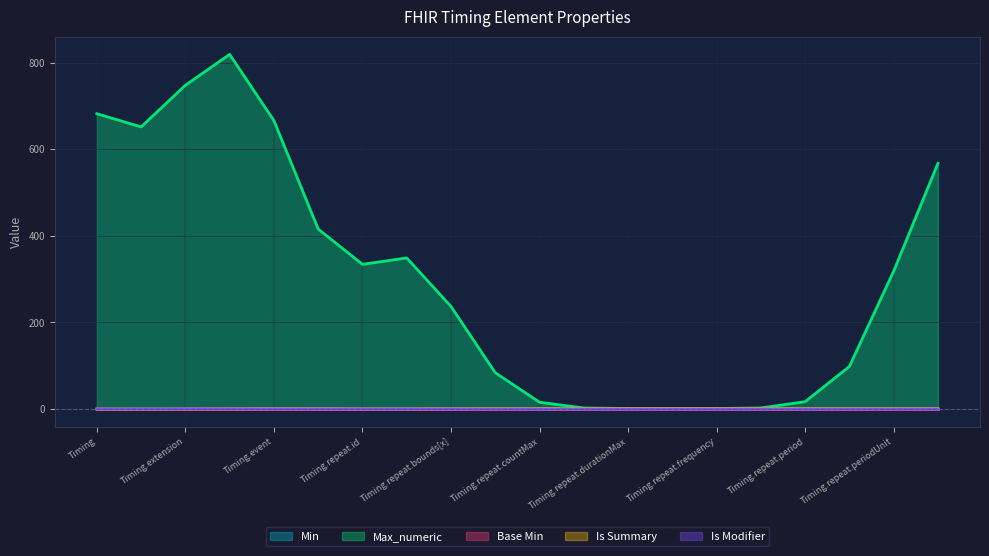

List the labels in order of Min value, smallest first.

Timing, Timing.id, Timing.extension, Timing.modifierExtension, Timing.event, Timing.repeat, Timing.repeat.id, Timing.repeat.extension, Timing.repeat.bounds[x], Timing.repeat.count, Timing.repeat.countMax, Timing.repeat.duration, Timing.repeat.durationMax, Timing.repeat.durationUnit, Timing.repeat.frequency, Timing.repeat.frequencyMax, Timing.repeat.period, Timing.repeat.periodMax, Timing.repeat.periodUnit, Timing.repeat.dayOfWeek